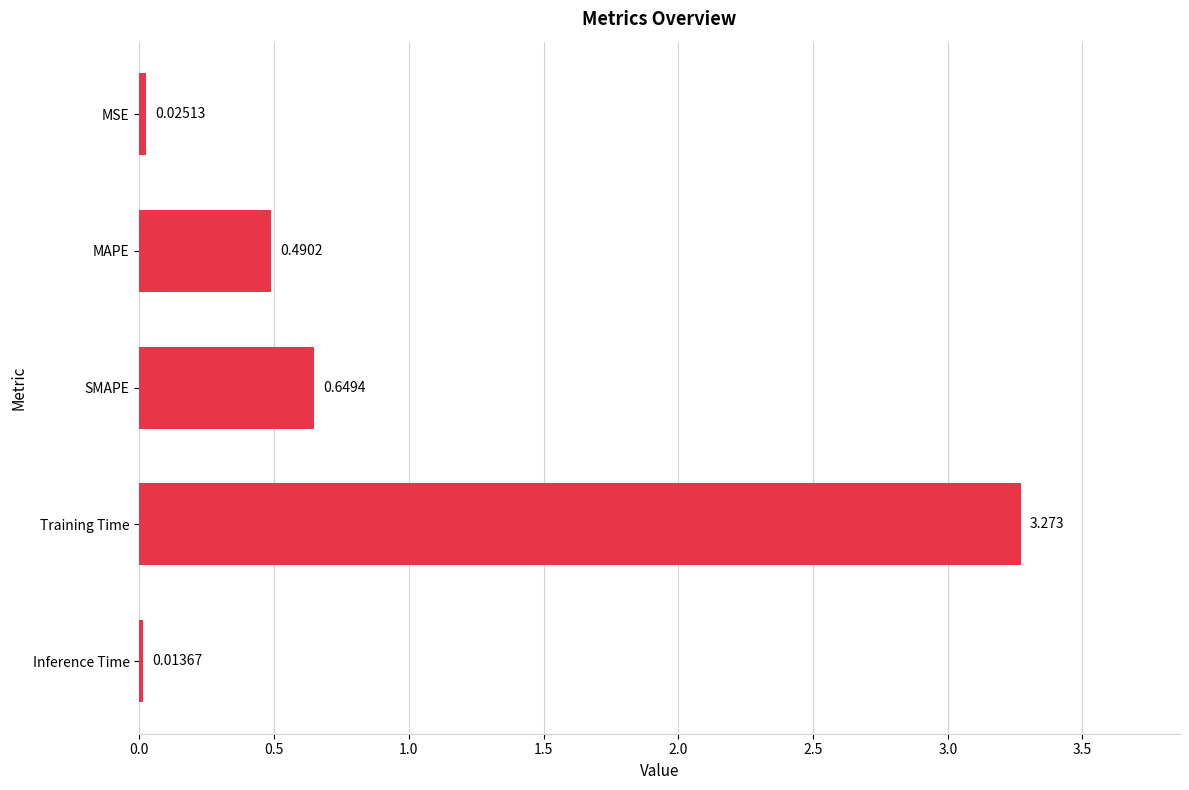

Which label corresponds to the largest value in the chart?

Training Time